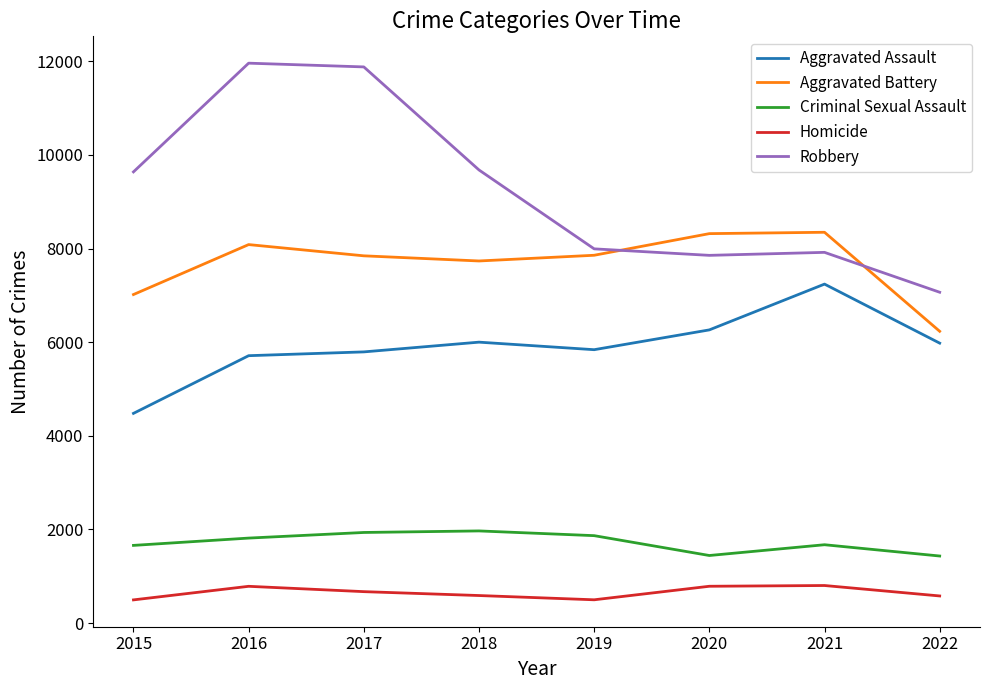

What is the lowest value of the Robbery series?

7067